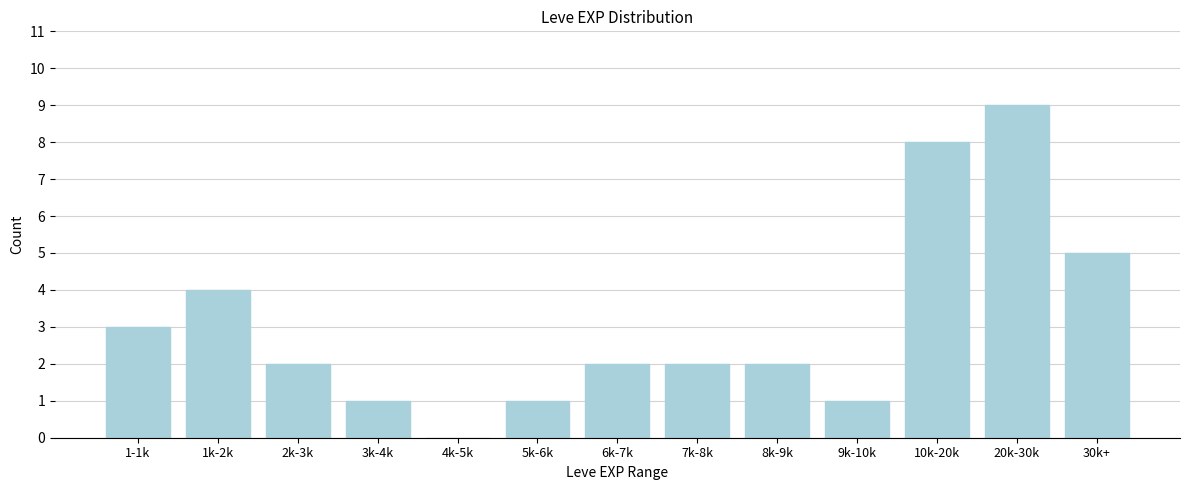

Reading left to right, list all the values displayed in this chart.

1-1k=3	1k-2k=4	2k-3k=2	3k-4k=1	4k-5k=0	5k-6k=1	6k-7k=2	7k-8k=2	8k-9k=2	9k-10k=1	10k-20k=8	20k-30k=9	30k+=5